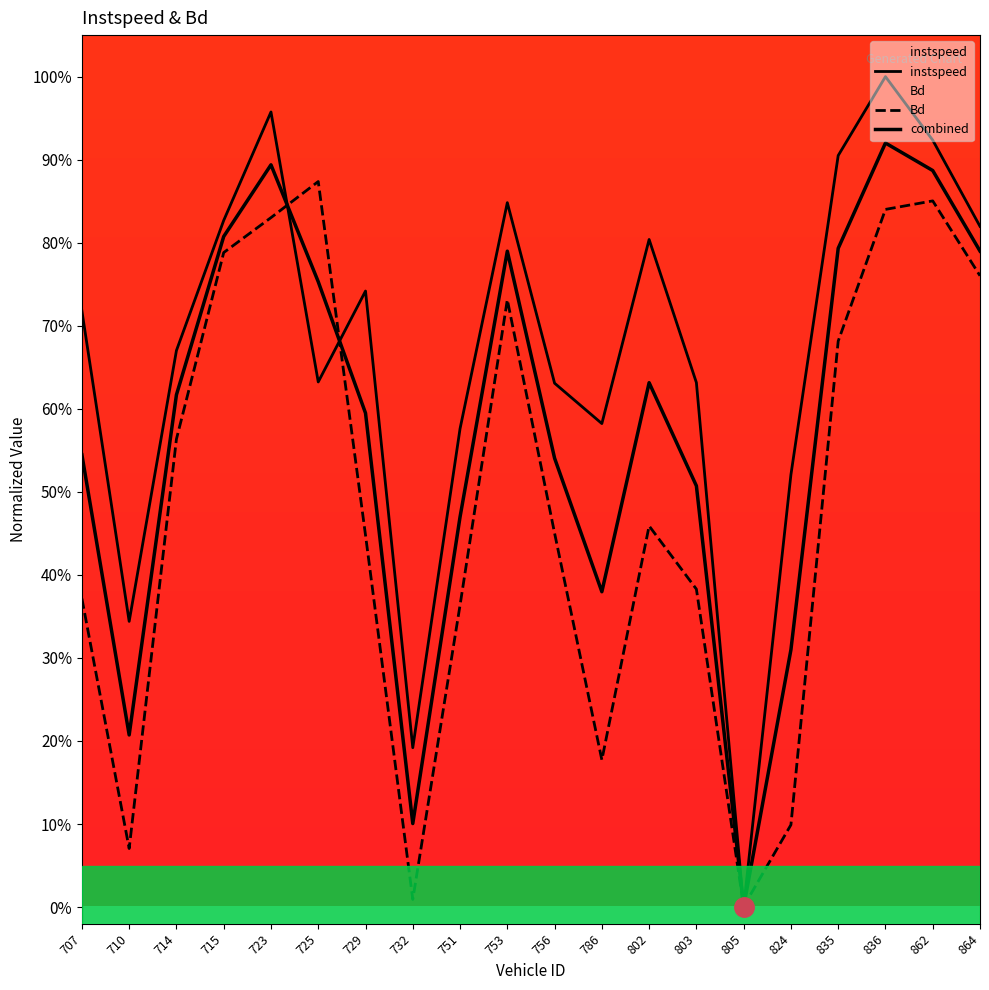

Rank the series by their average value, from highest to lowest.

instspeed, combined, Bd